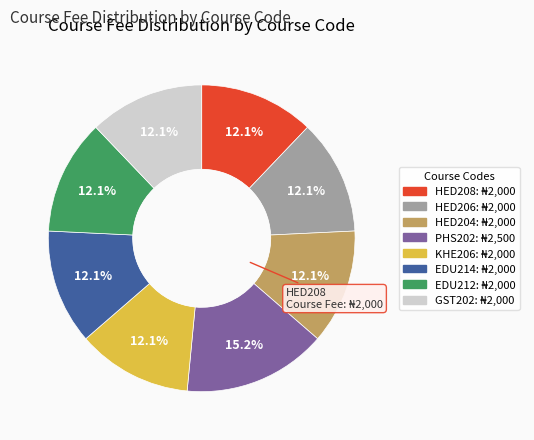

Is HED206 the majority of the pie?

No